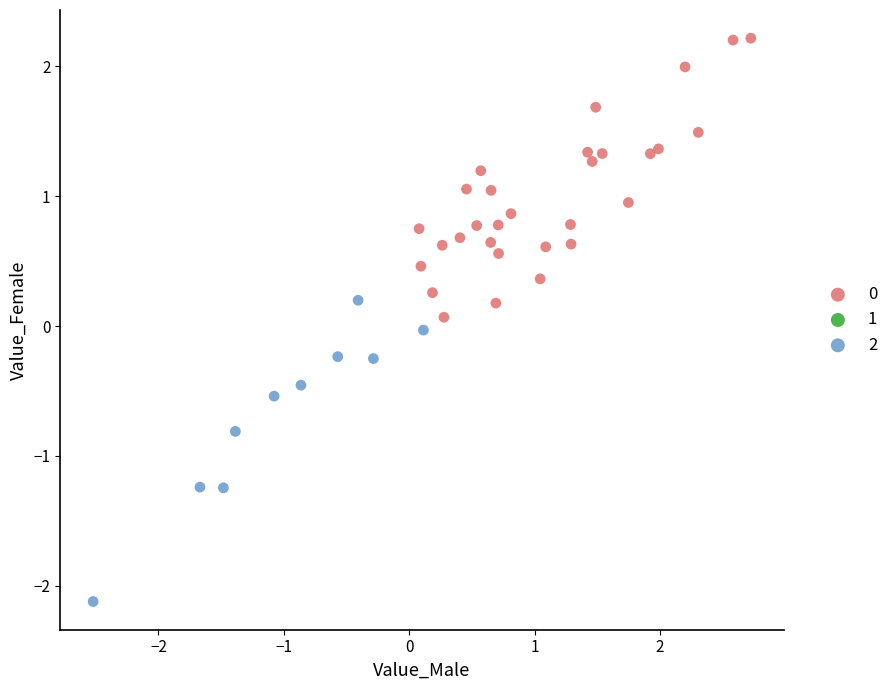

Which series has the largest Y range (max minus min)?

2